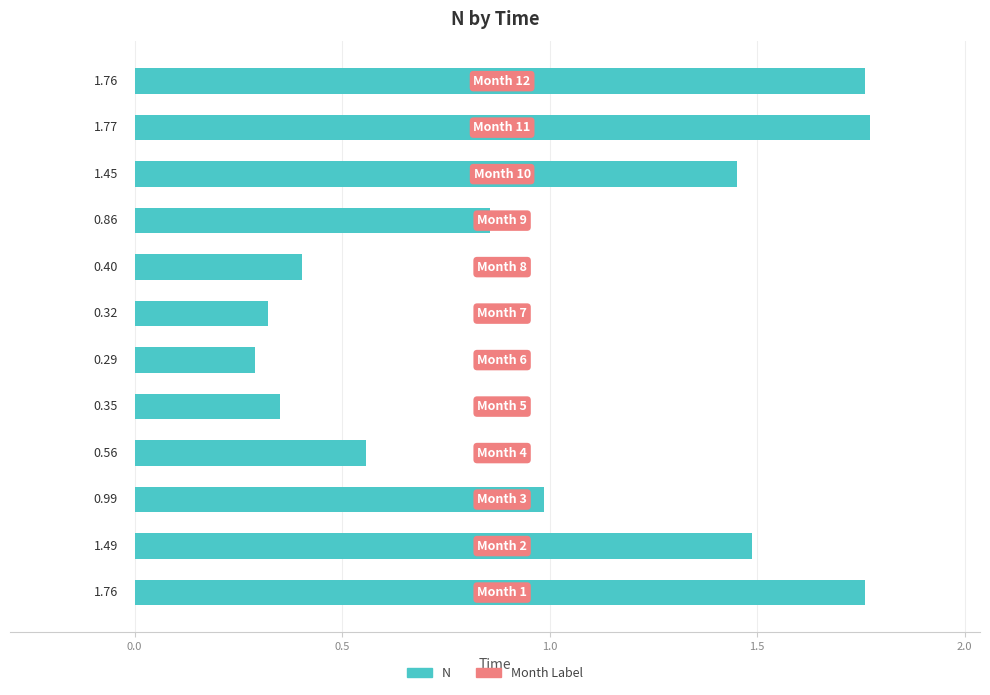

How many data points does each series have?

12